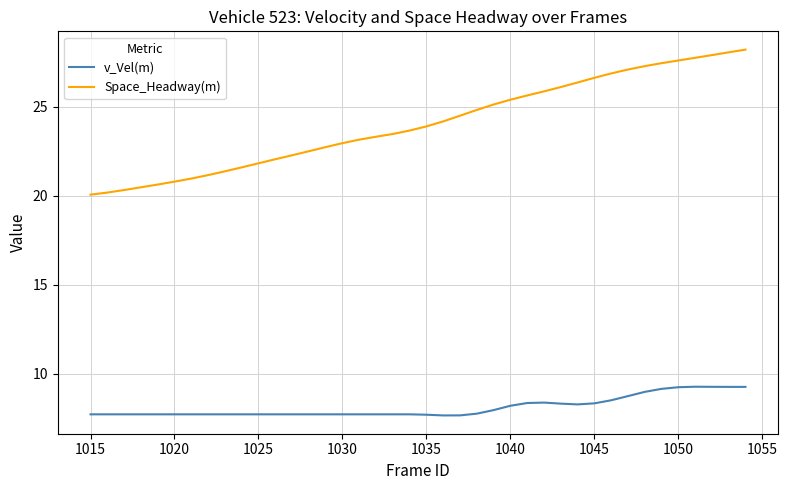

True or false: Space_Headway(m) and v_Vel(m) intersect in this chart.

False